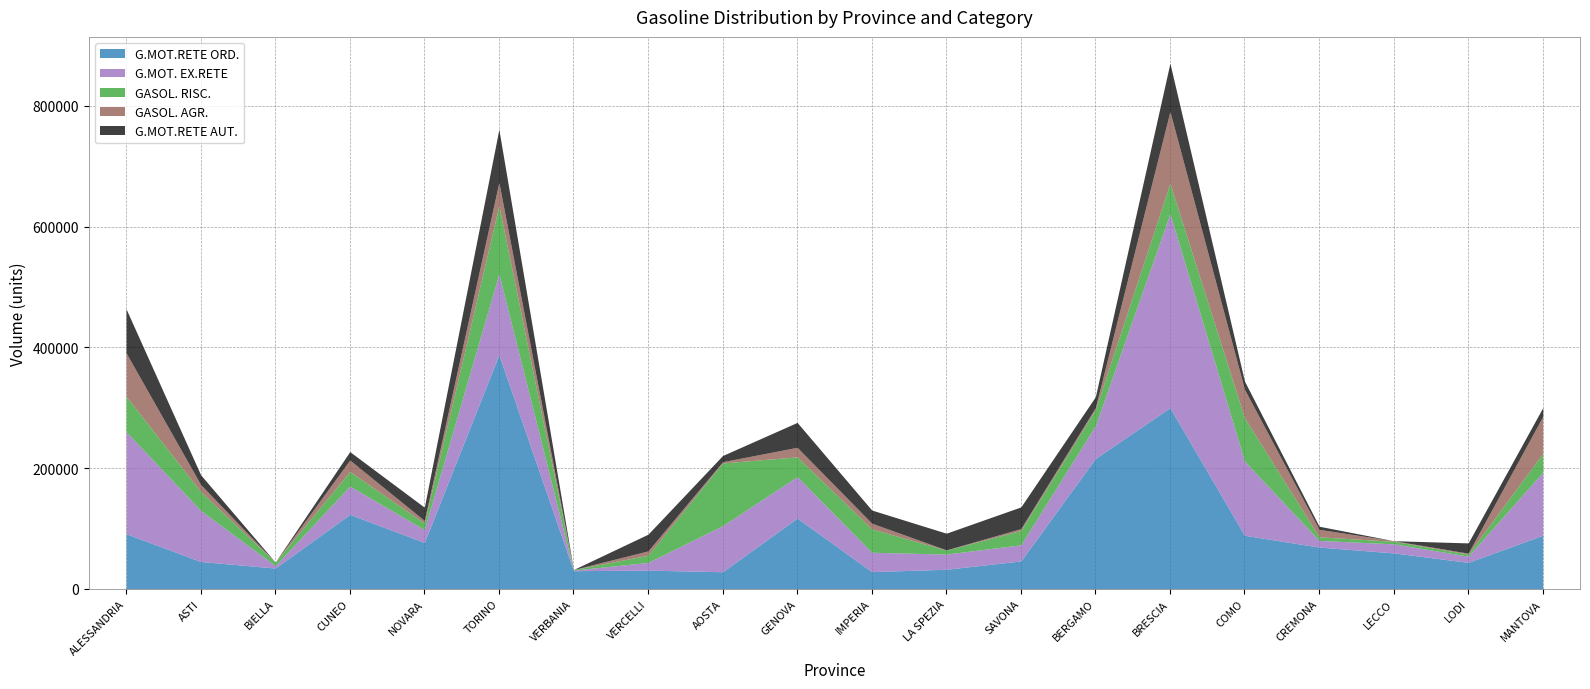

List the labels in order of G.MOT. EX.RETE value, largest first.

BRESCIA, ALESSANDRIA, TORINO, COMO, MANTOVA, ASTI, AOSTA, GENOVA, BERGAMO, CUNEO, IMPERIA, SAVONA, LA SPEZIA, NOVARA, LECCO, VERCELLI, CREMONA, LODI, BIELLA, VERBANIA